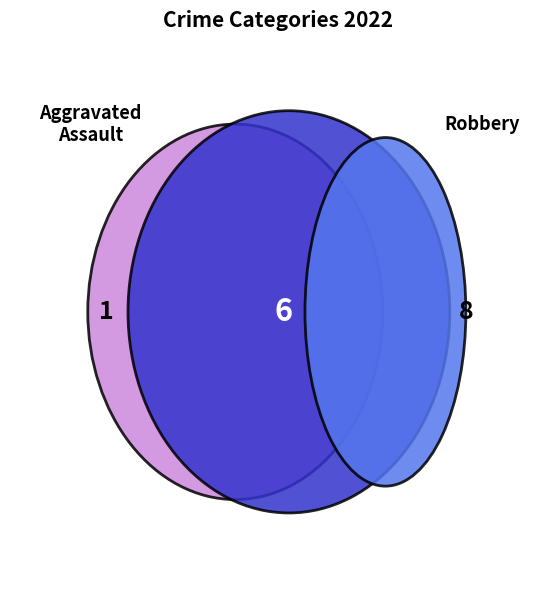

Is there a majority slice in this chart?

No